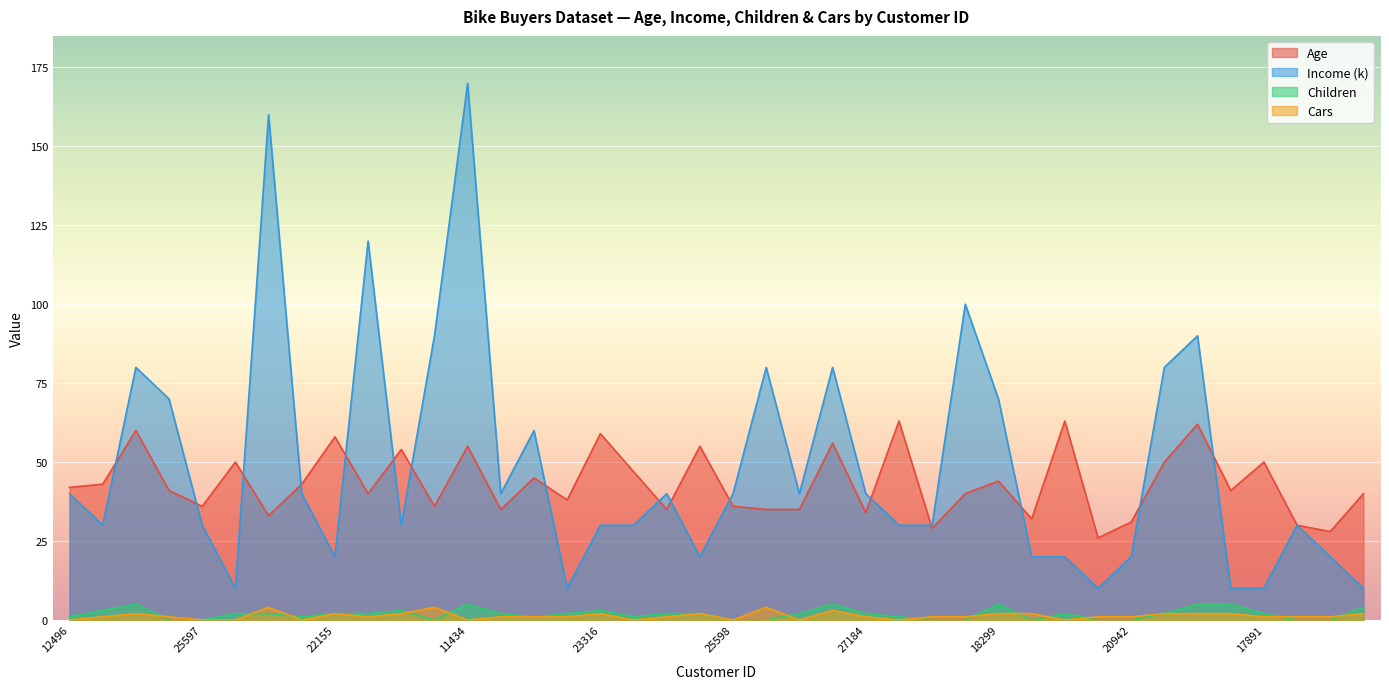

True or false: Children and Income (k) cross at least once.

False